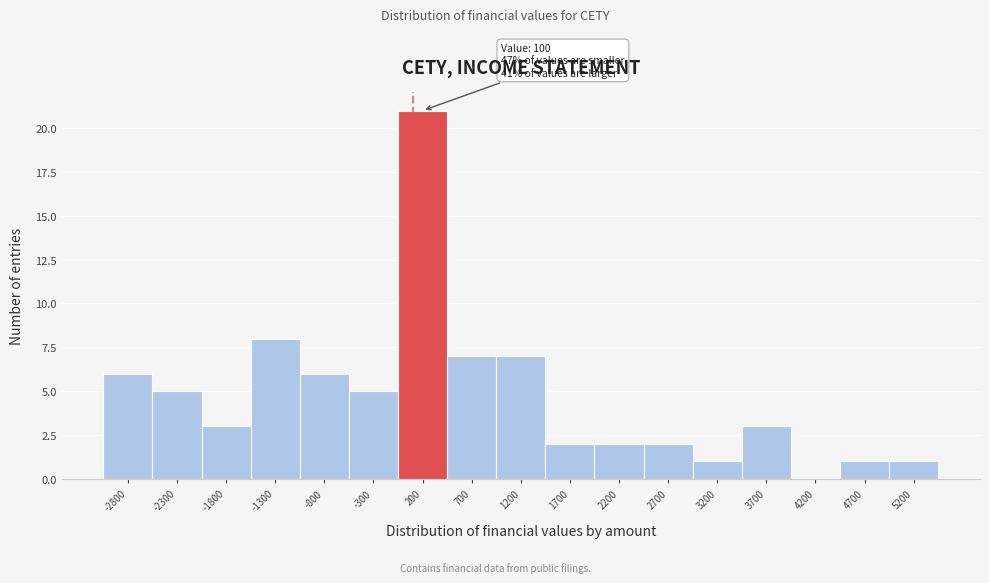

Which range on the x-axis has the tallest bar?

-50 to 450